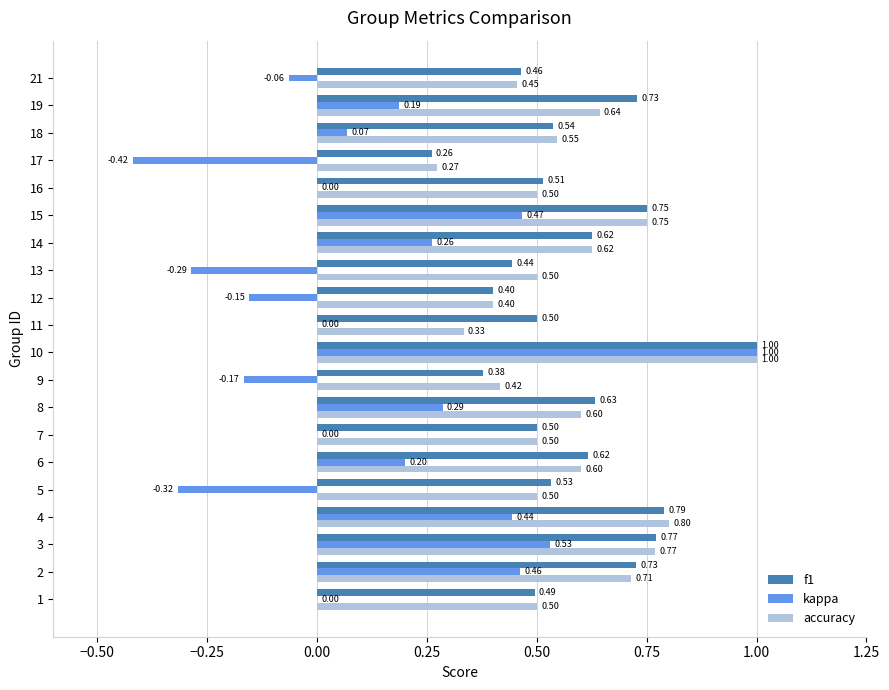

What is the sum of all kappa values?

2.5